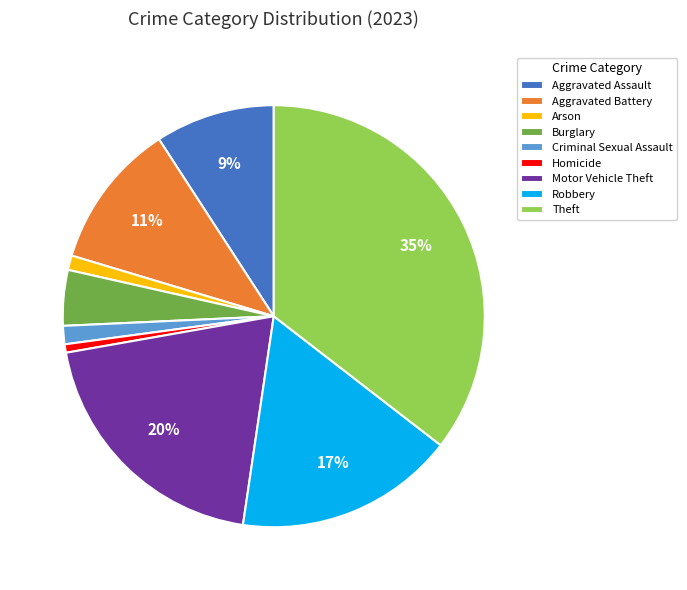

Does any single category account for the majority?

No